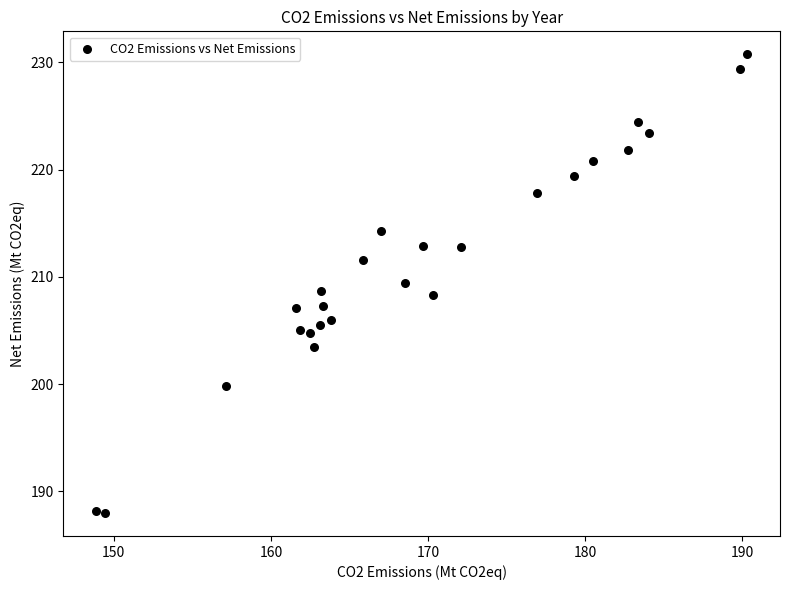

What is the range of Y values (max minus min)?

42.7